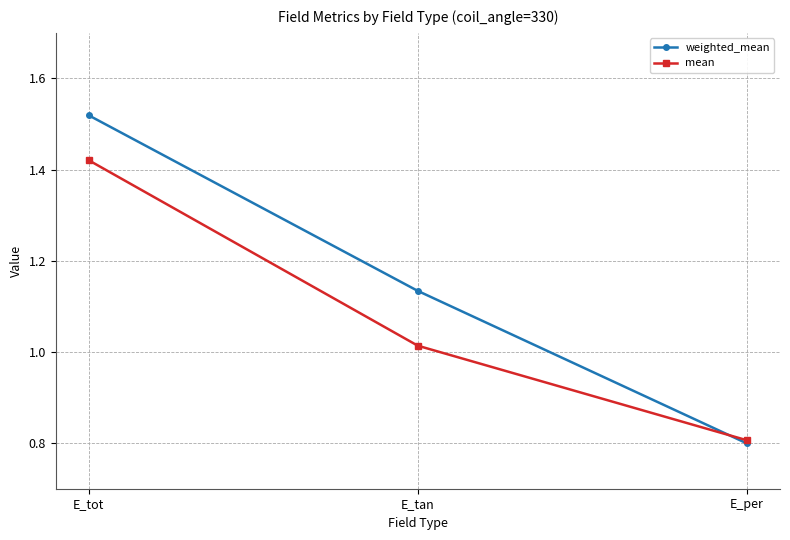

Which series changed the most between E_tot and E_tan?

mean